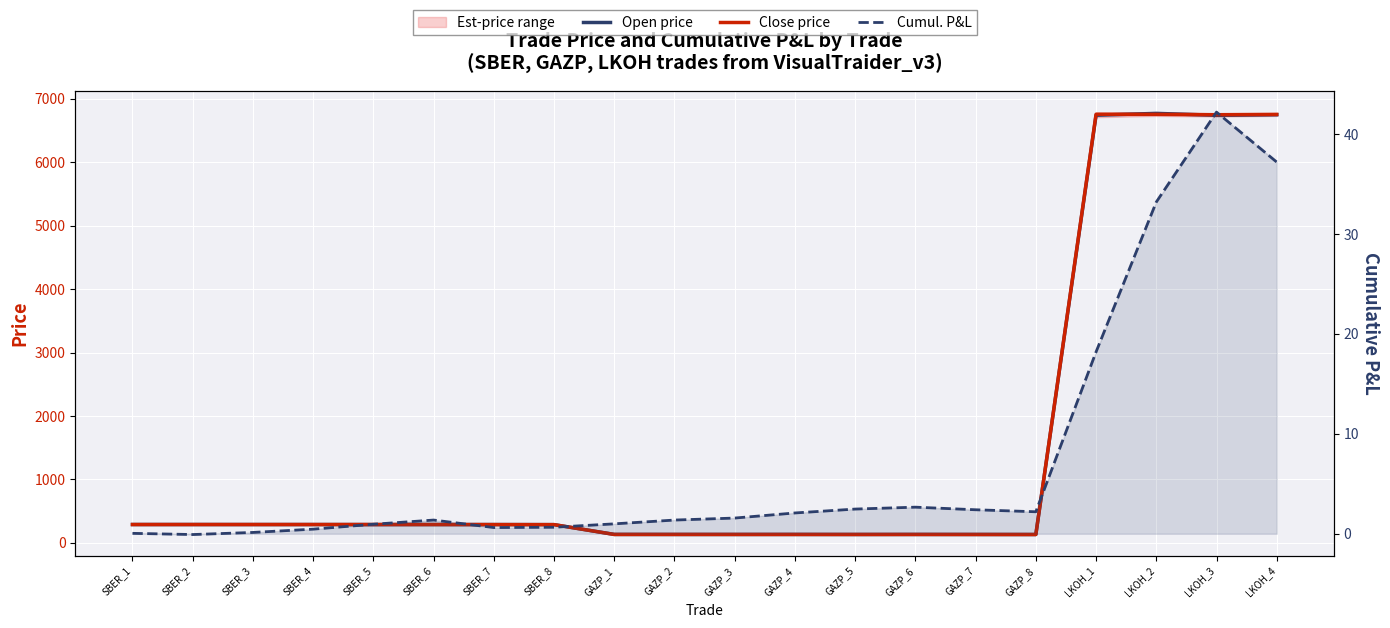

What is the value of the Cumul. P&L point at the 14th from the left?

2.7